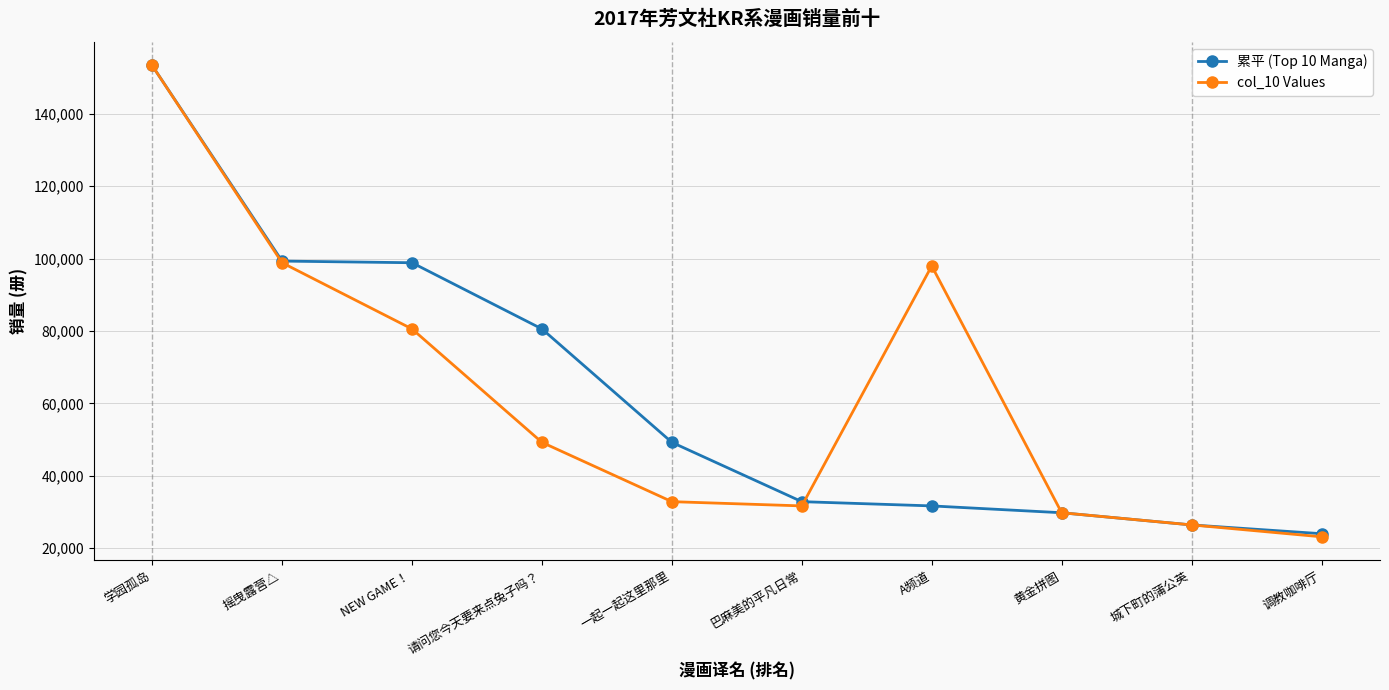

How many data points in 累平 (Top 10 Manga) are less than 49210?

5